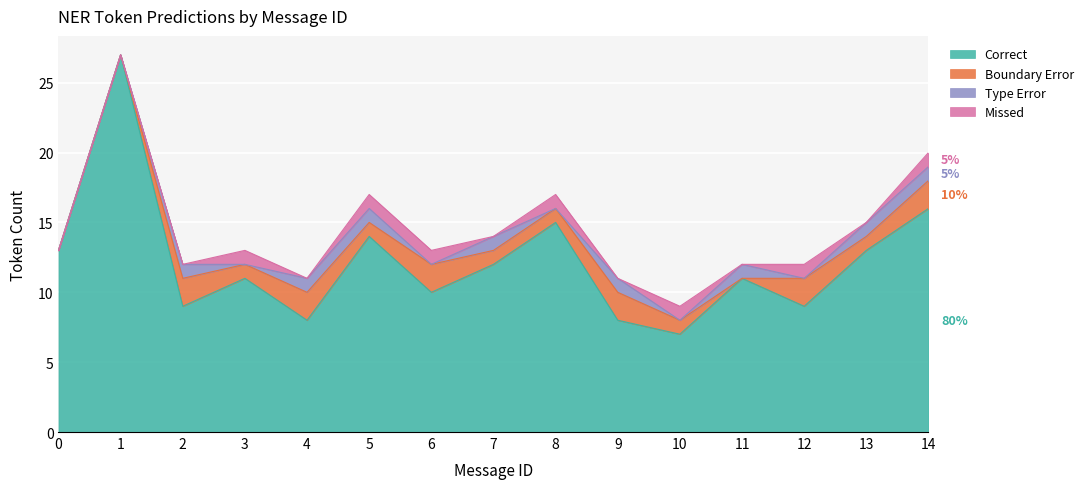

What are all the series names shown in the legend?

Correct, Boundary Error, Type Error, Missed